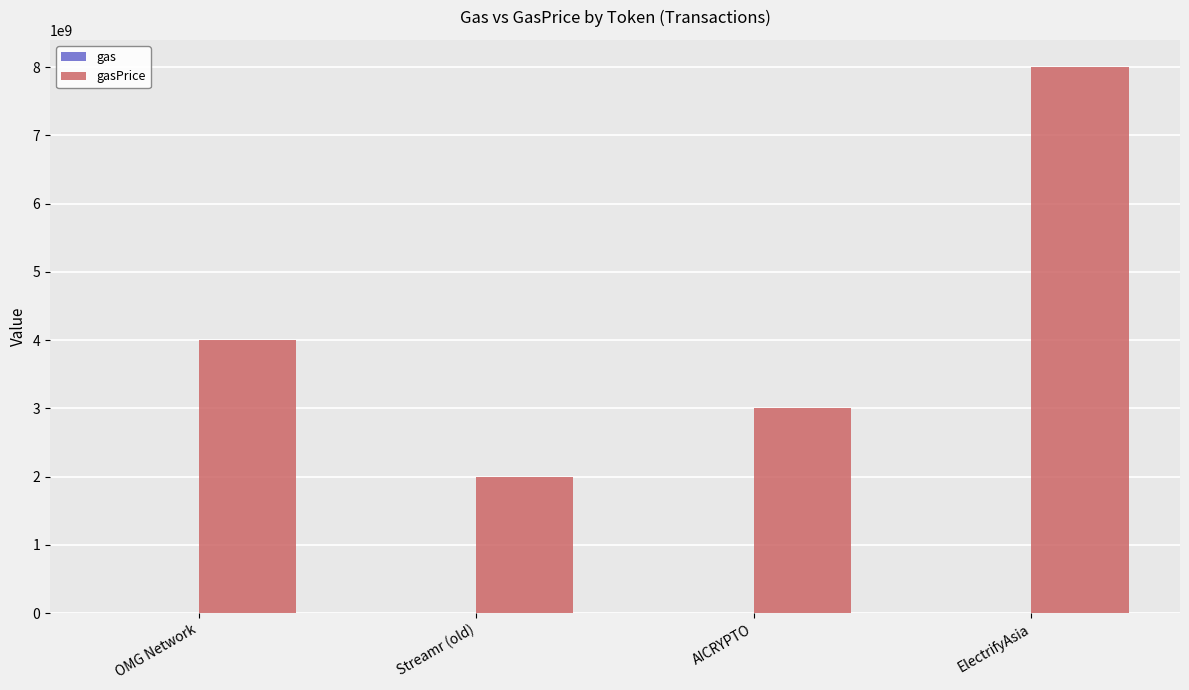

Which category has the highest value across all series?

ElectrifyAsia